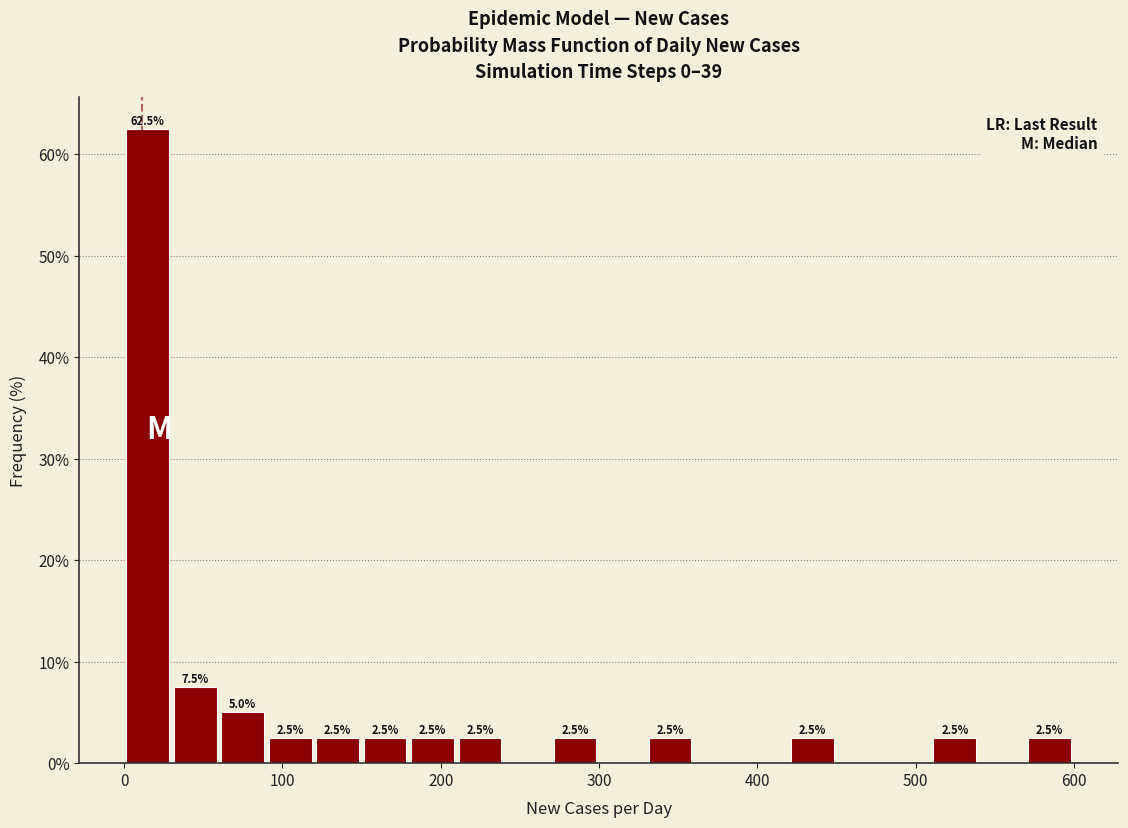

Around what value on the x-axis is the tallest bar? Give the approximate position of its centre, as read against the axis.

10